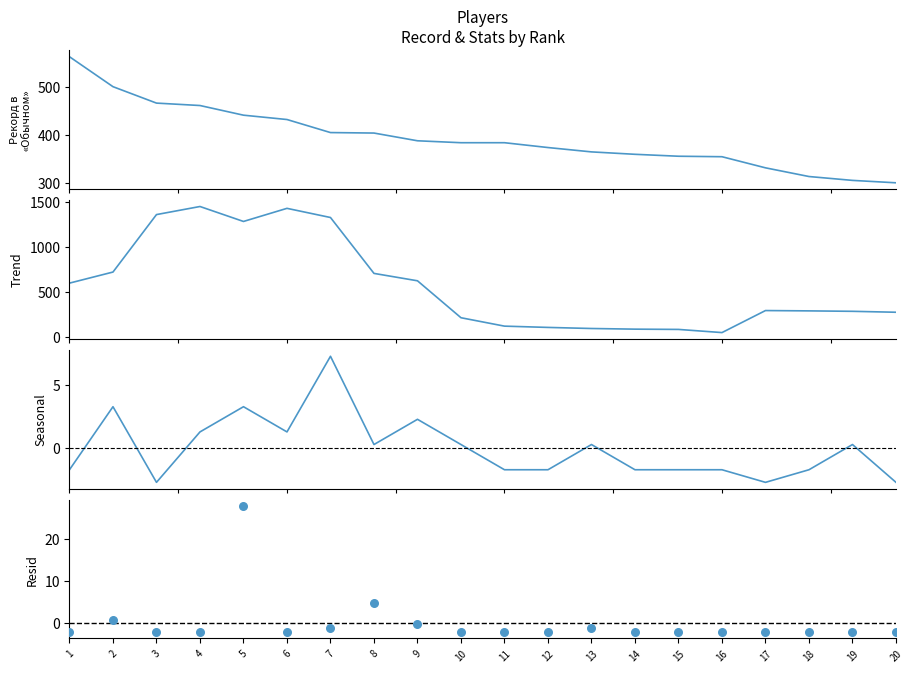

What are all the series names shown in the legend?

Рекорд в «Обычном», Общий пробег (тренд), Достижений (сезонность), Друзей / Словарей (остатки)